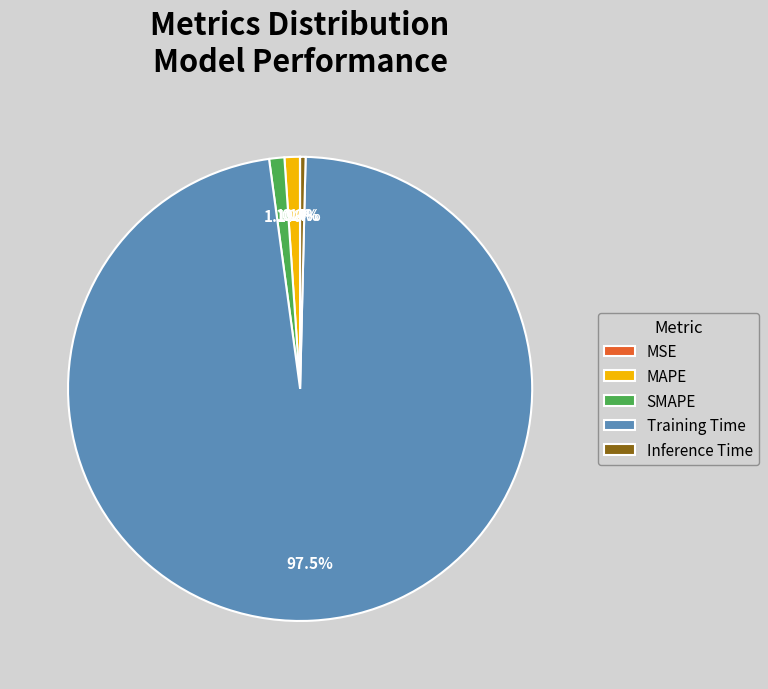

To the nearest percent, what portion does SMAPE represent?

1%